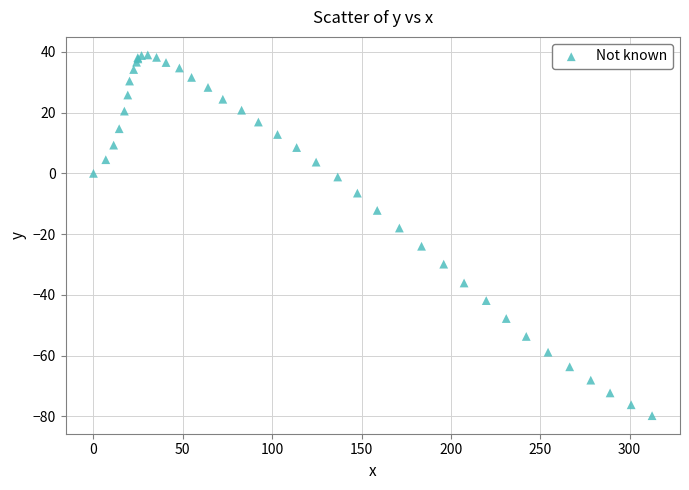

What Y value in the scatter plot is closest to -20?

-18.0